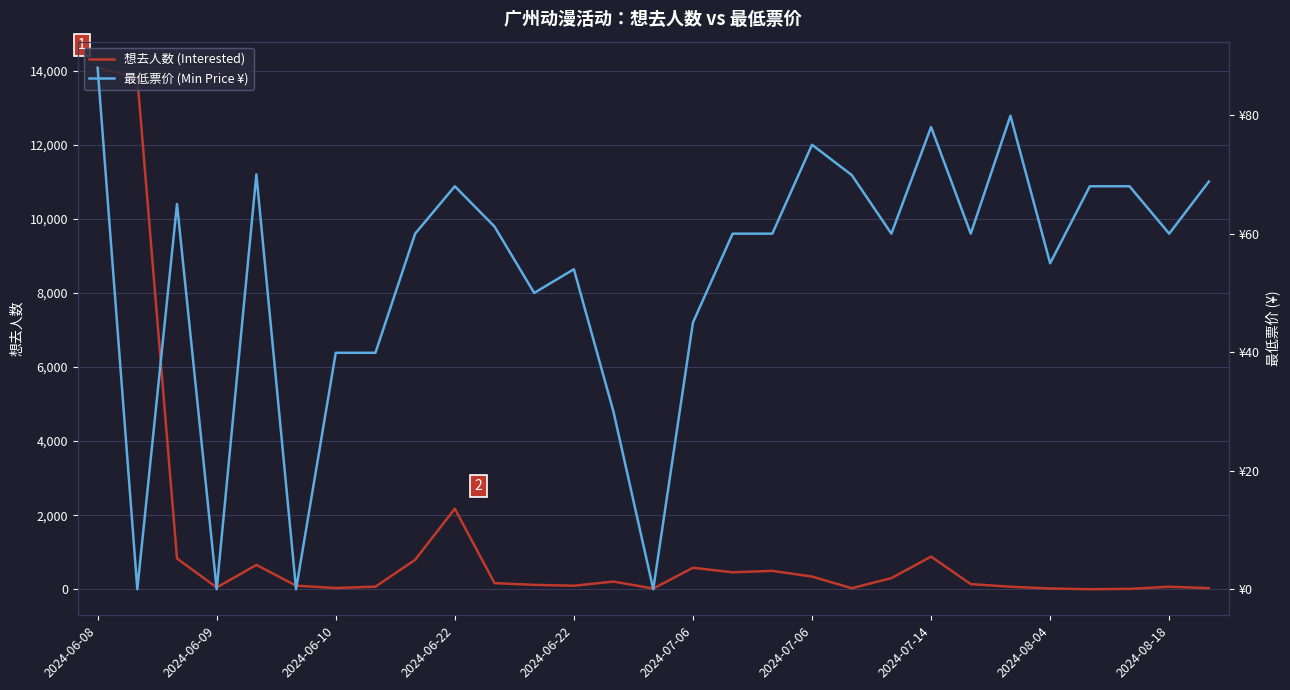

Which label corresponds to the smallest value in the chart?

2024-06-09